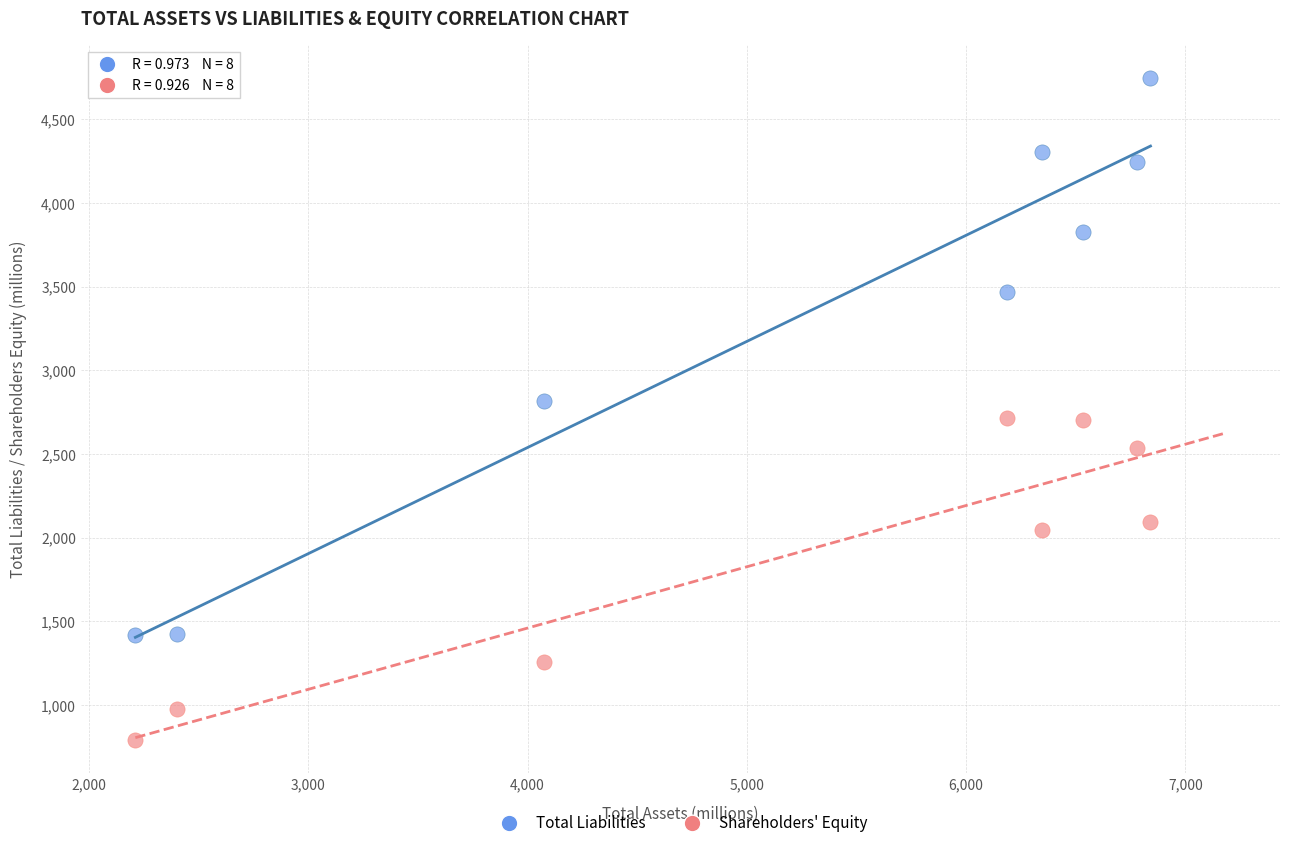

Which series has the largest Y range (max minus min)?

Total Liabilities